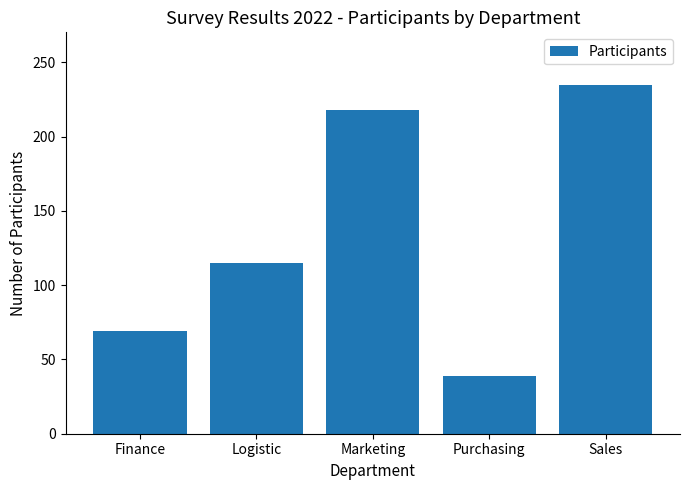

What is the difference between the maximum and minimum values?

196